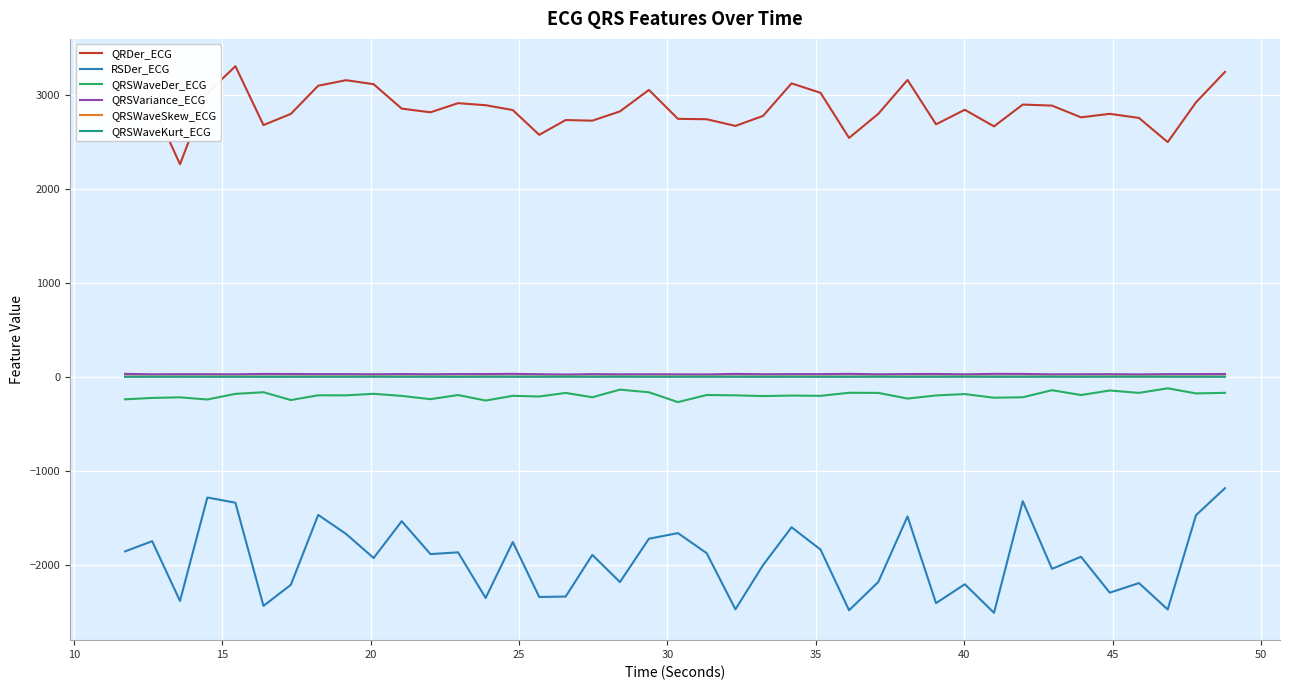

What is the sum of all RSDer_ECG values?

-77836.1